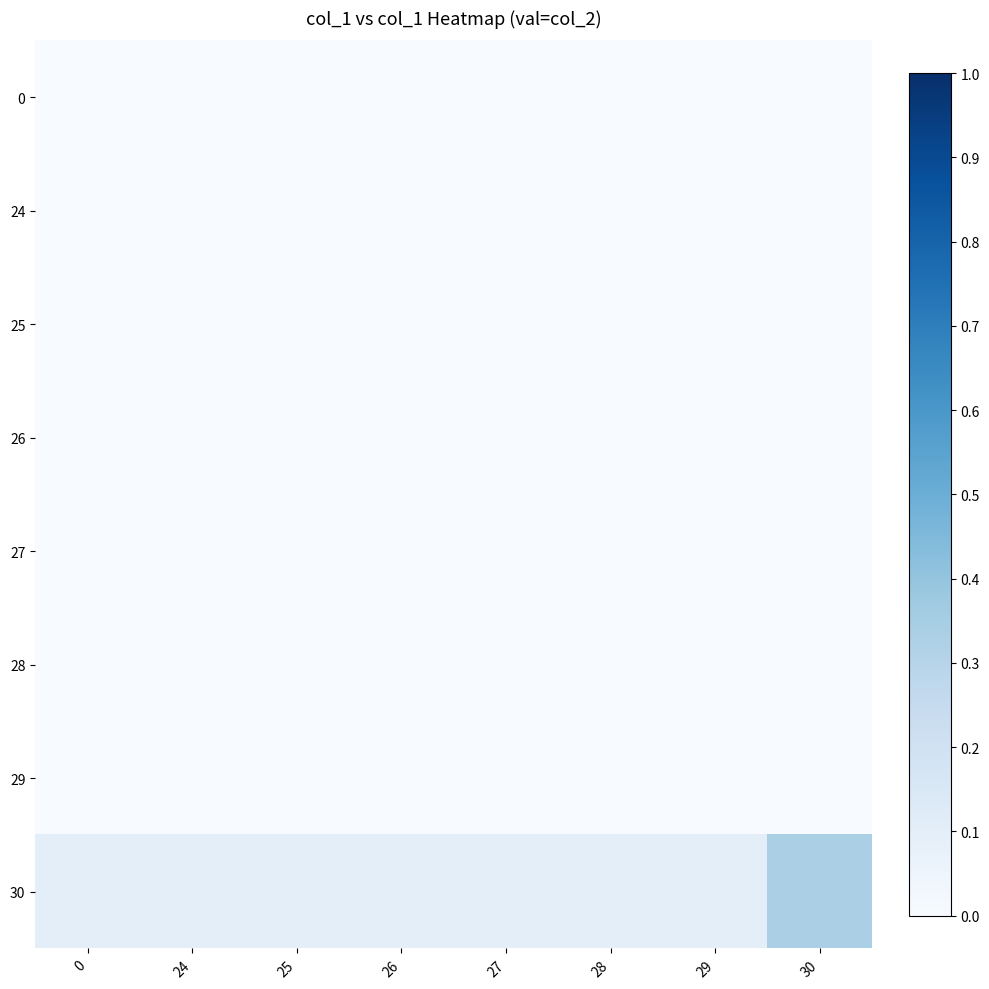

What is the total value across all series at 28?

0.1